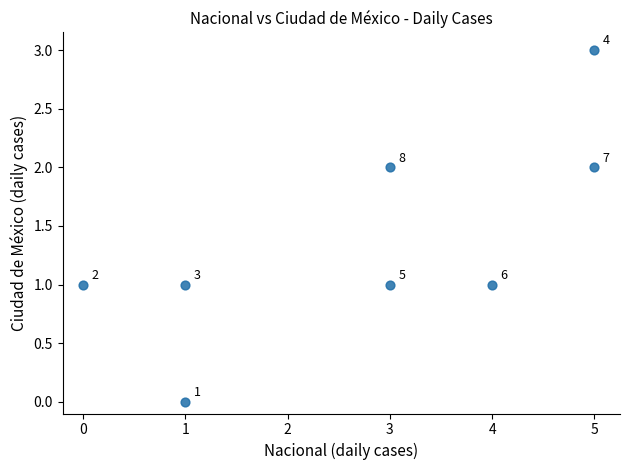

What is the range of X values (max minus min)?

5